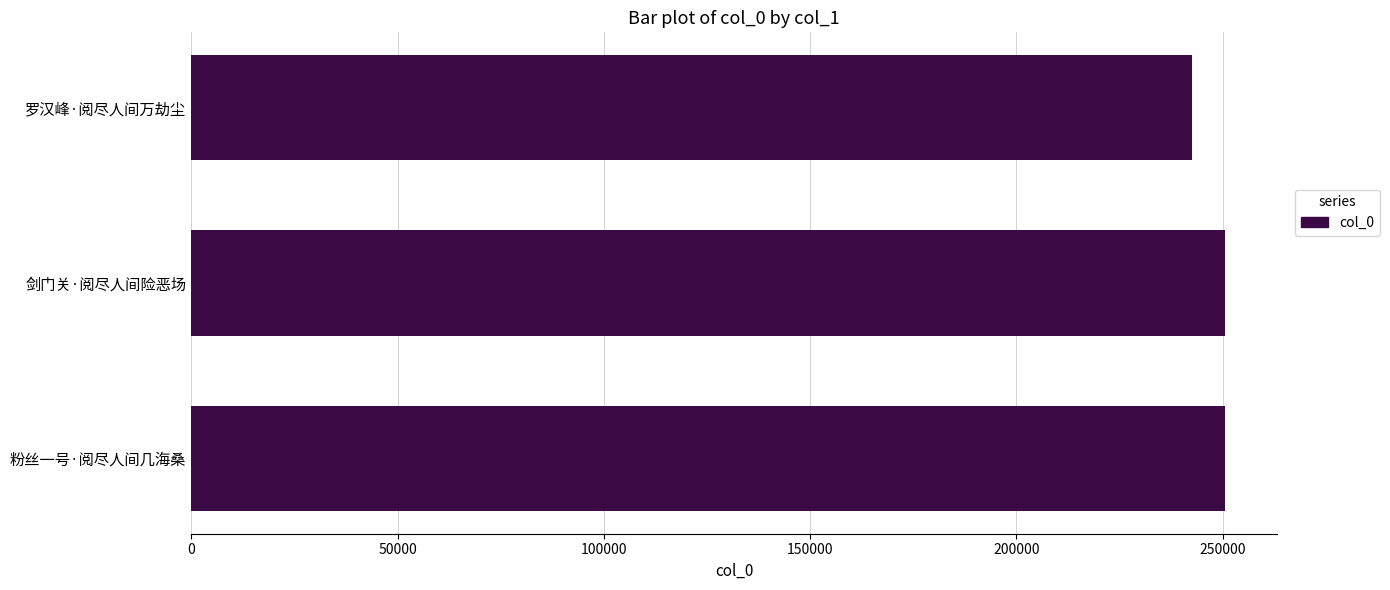

What is the average value?

247873